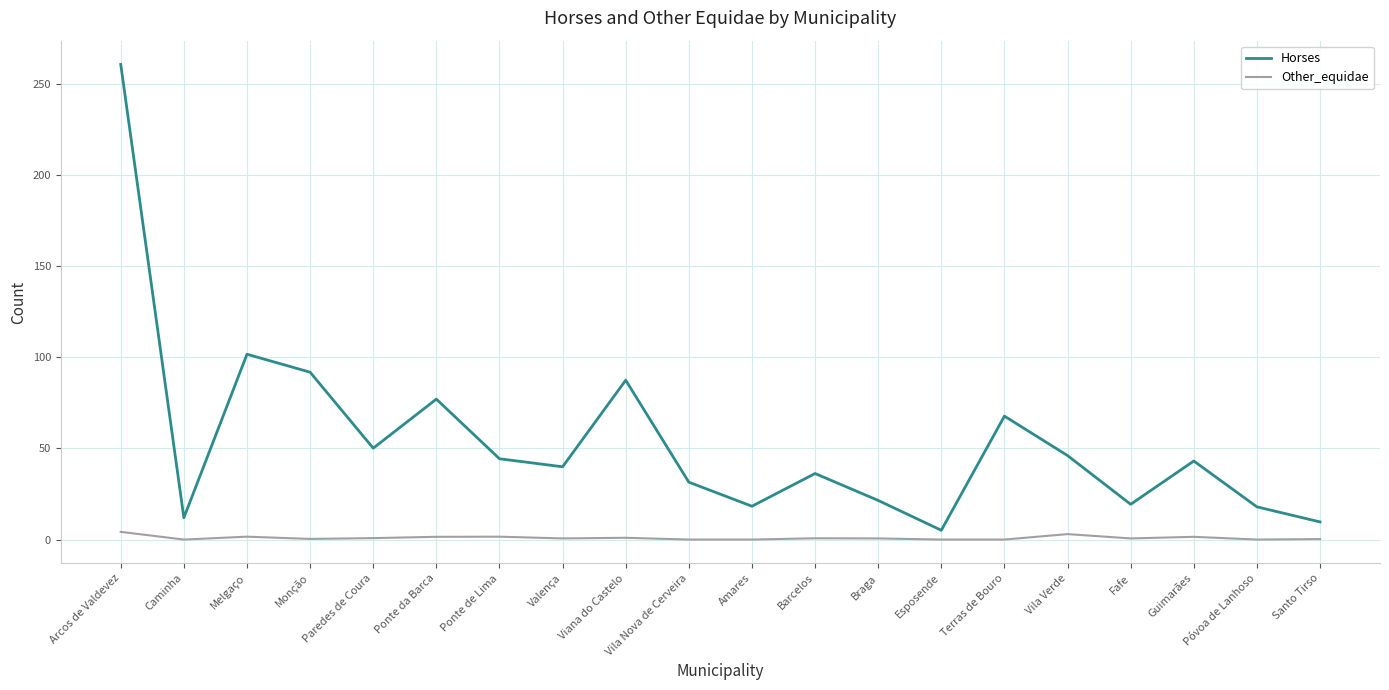

True or false: Horses has a value of 6.0 at Amares.

False